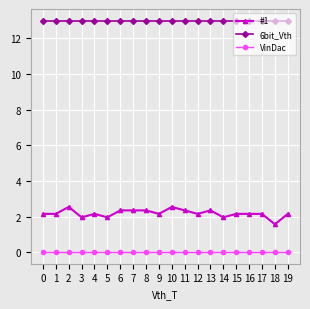

Rank the series by their maximum value, from lowest to highest.

VinDac, #1, 6bit_Vth